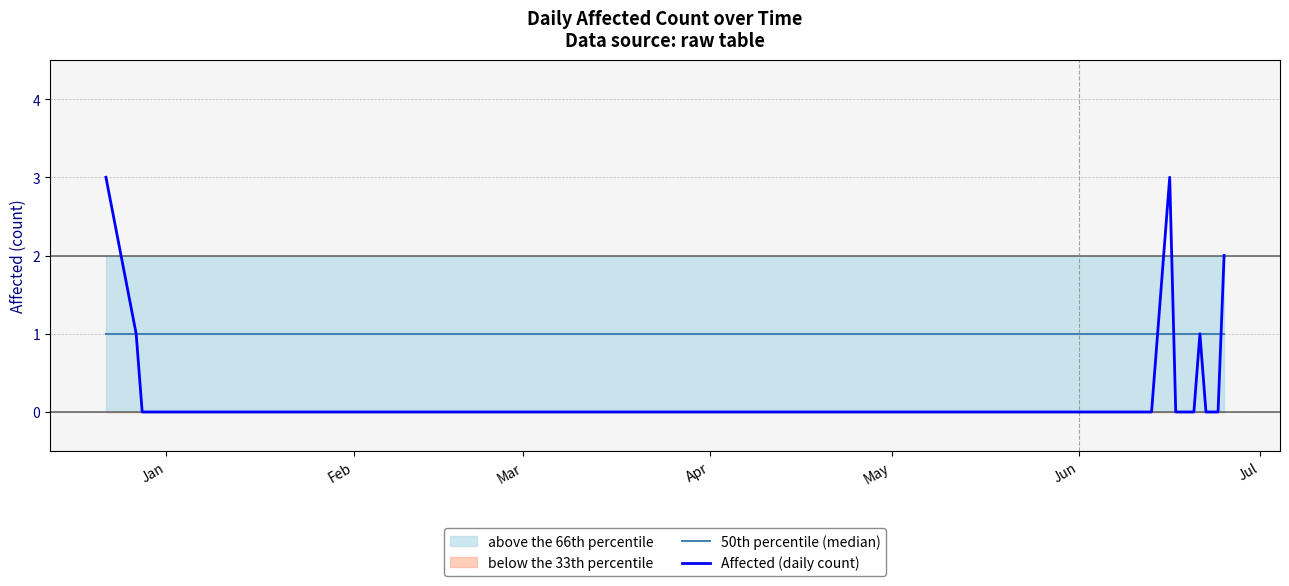

What is the maximum value shown in the chart?

3